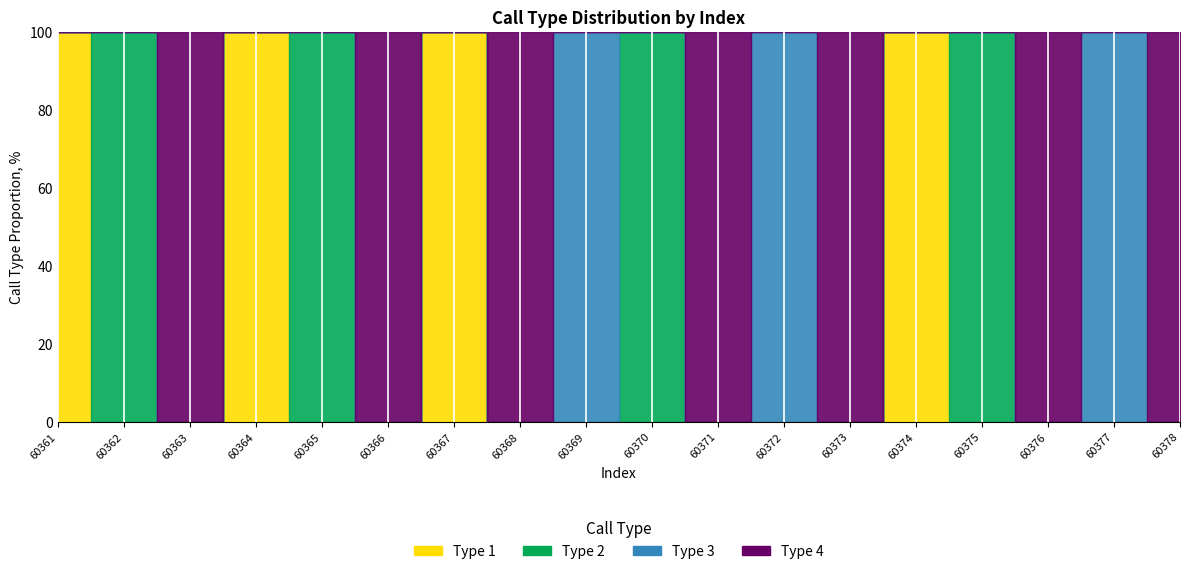

Which series has the widest spread of values?

call_type_1